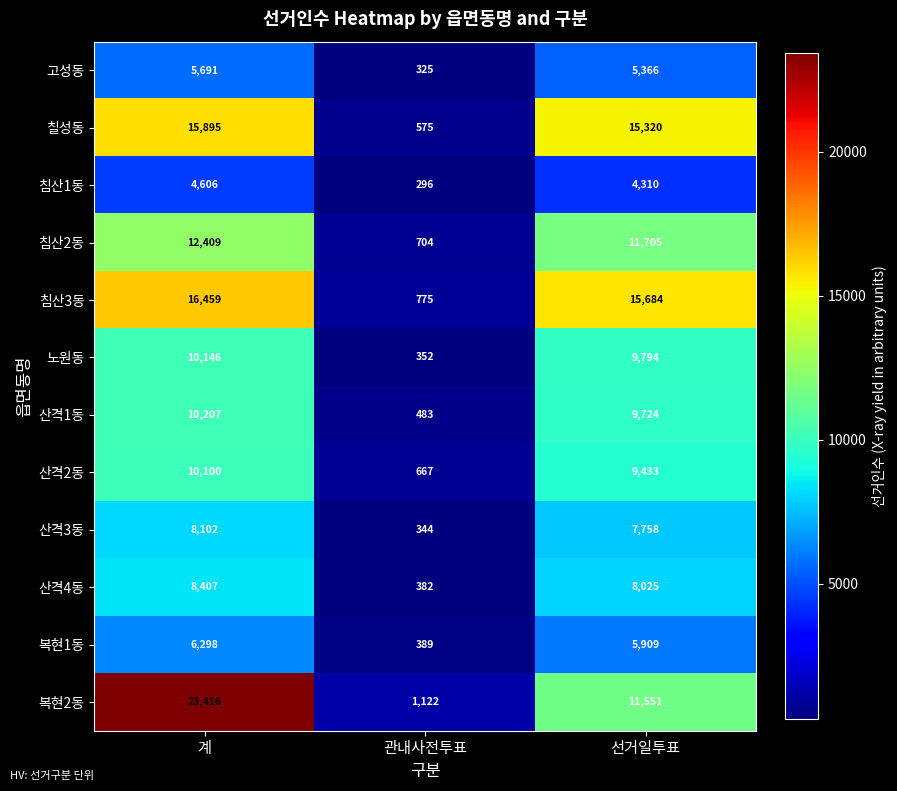

Where is 칠성동 nearest to the value 8235?

선거일투표